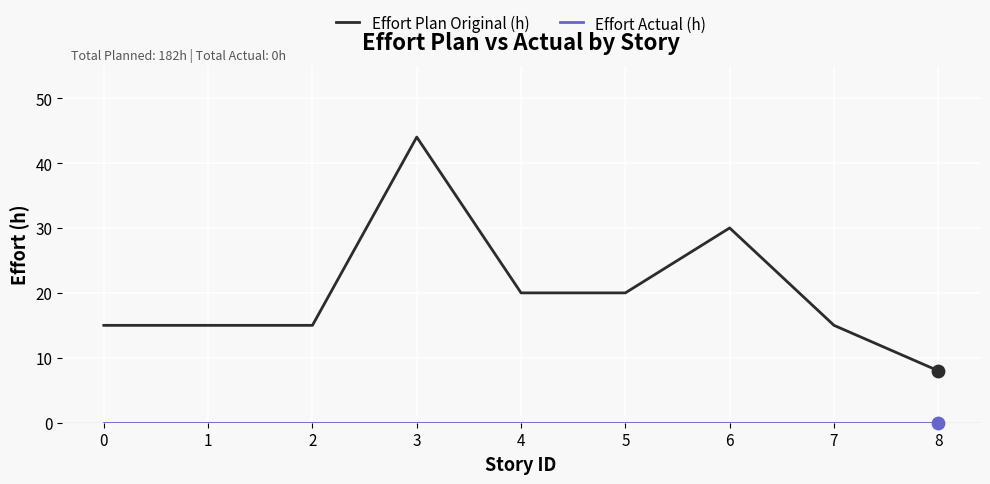

Between 1 and 8, which series saw the biggest shift?

Effort Plan Original (h)